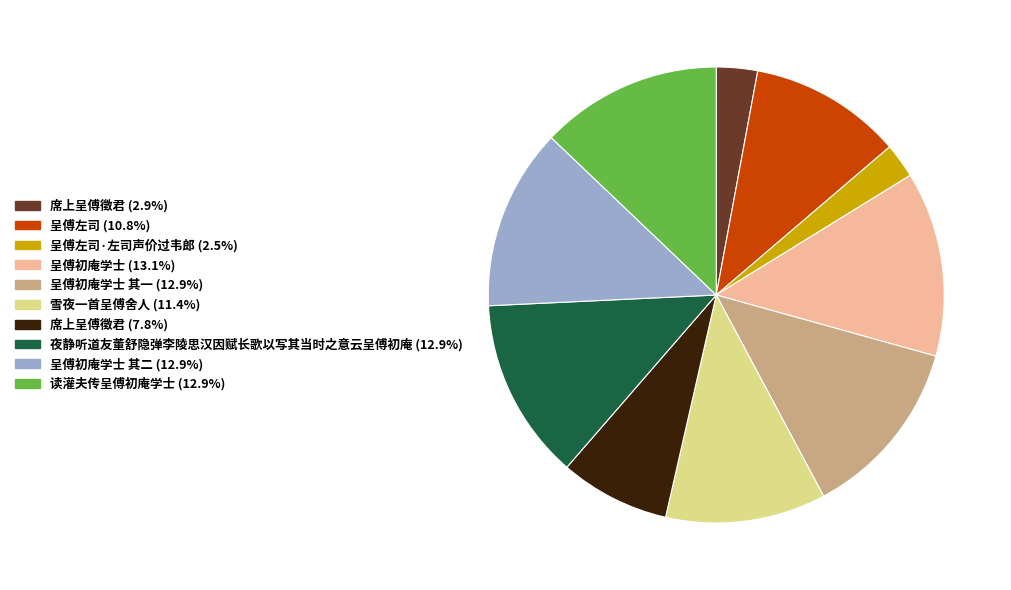

Does any single category account for the majority?

No